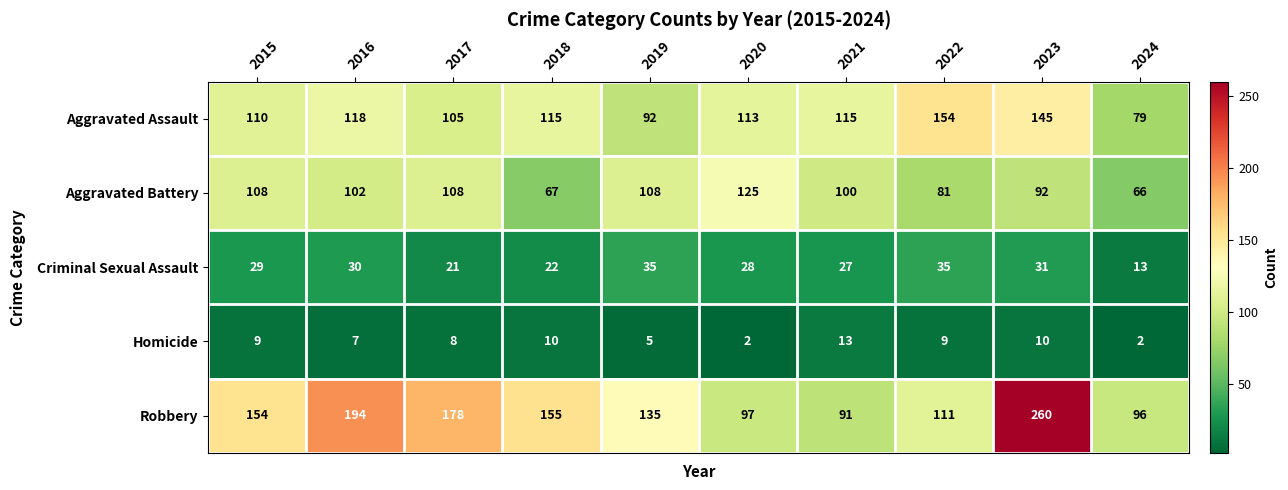

Rank the categories by Robbery value from highest to lowest.

2023, 2016, 2017, 2018, 2015, 2019, 2022, 2020, 2024, 2021